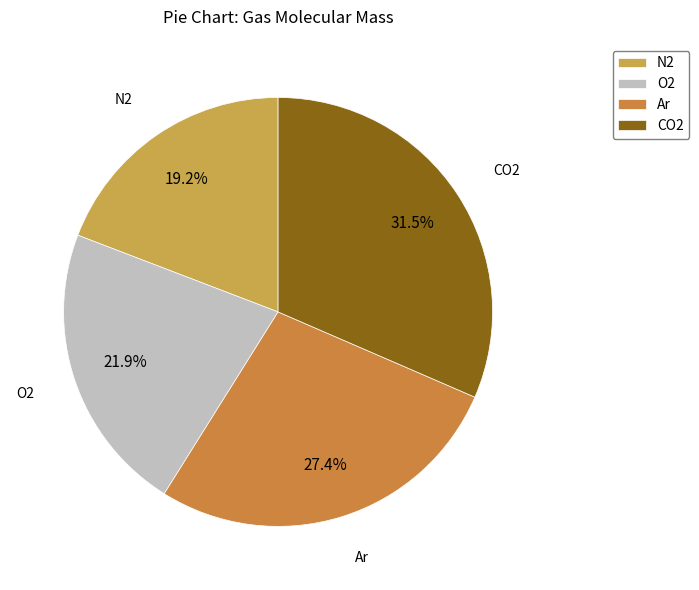

Which category has the smallest portion of the pie?

N2